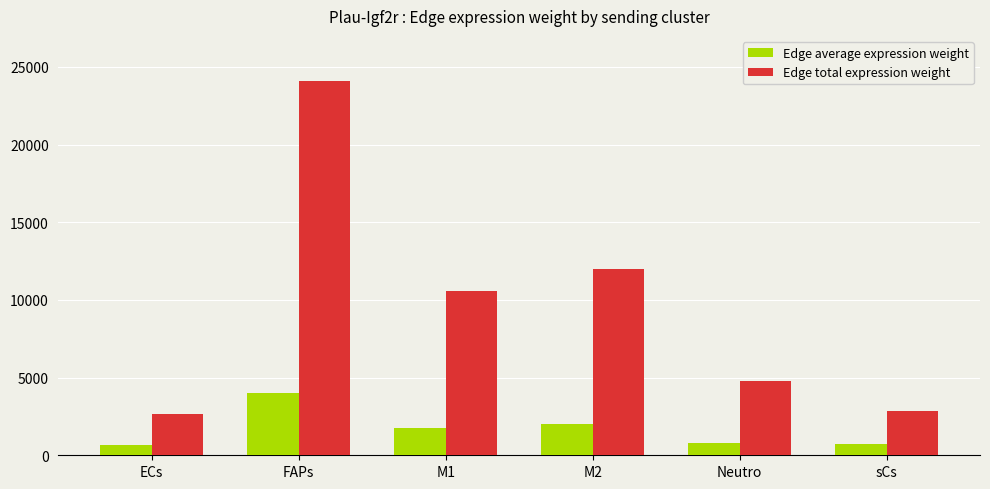

What is the total value across all series at sCs?

3550.9